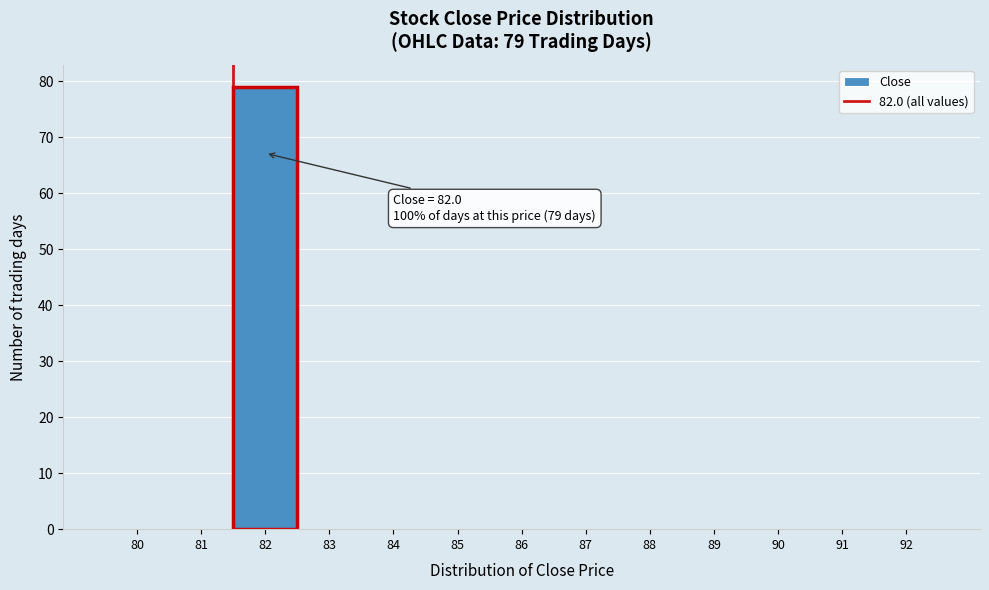

Reading left to right, list all the values displayed in this chart.

80=0	81=0	82=79	83=0	84=0	85=0	86=0	87=0	88=0	89=0	90=0	91=0	92=0